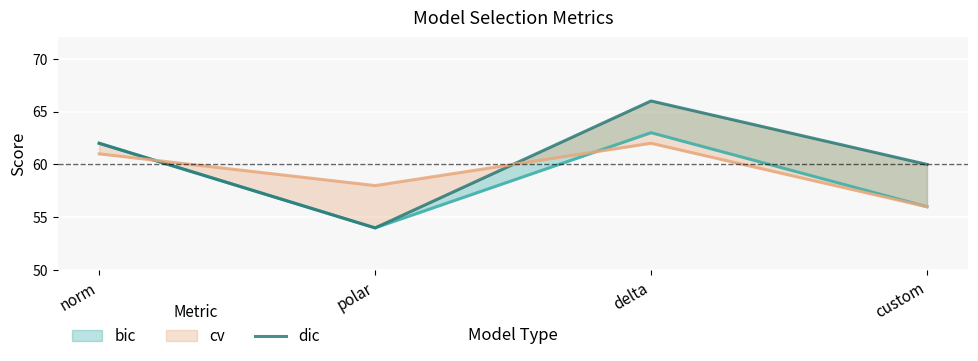

What is the label of the 2nd point from the right?

delta